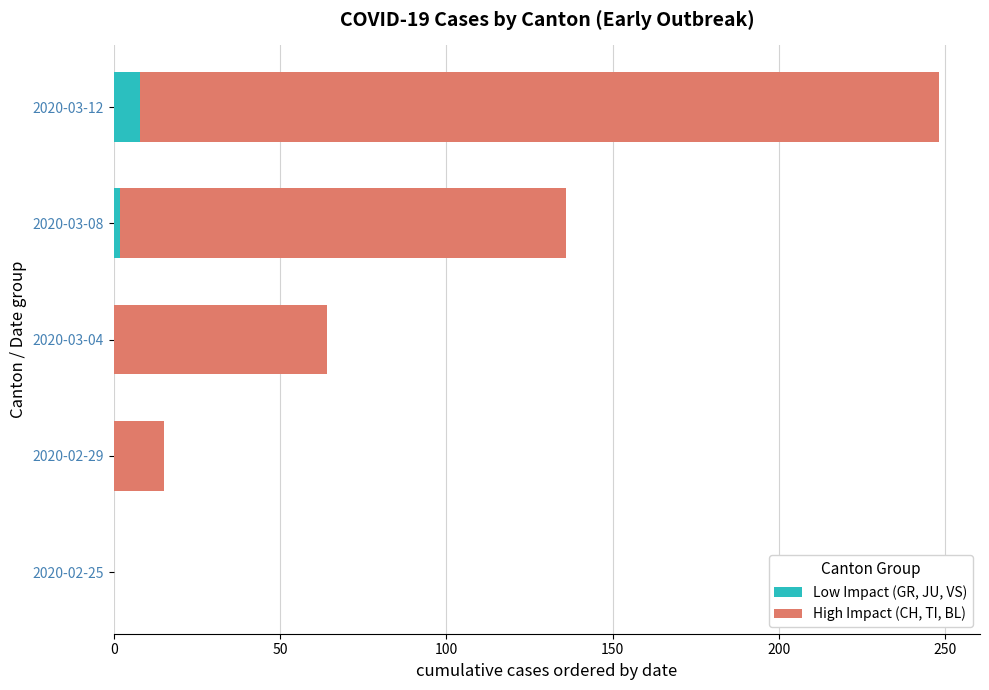

Is it true that Low Impact (GR, JU, VS) equals 2 at 2020-03-08?

True